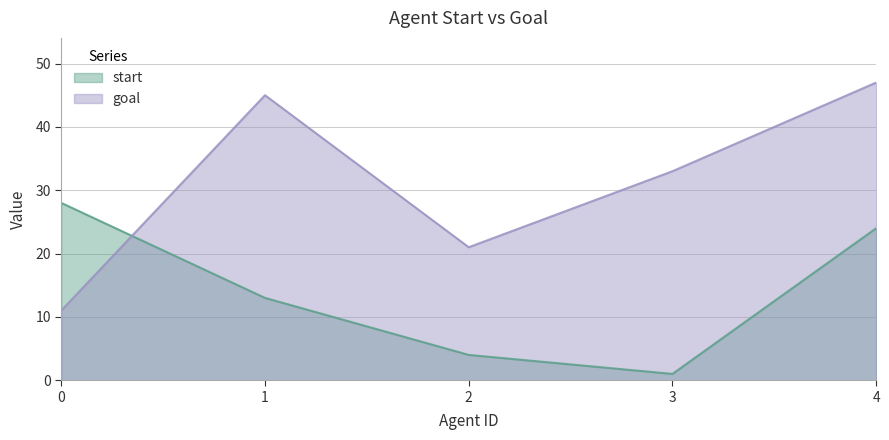

How many lines are shown in the chart?

2